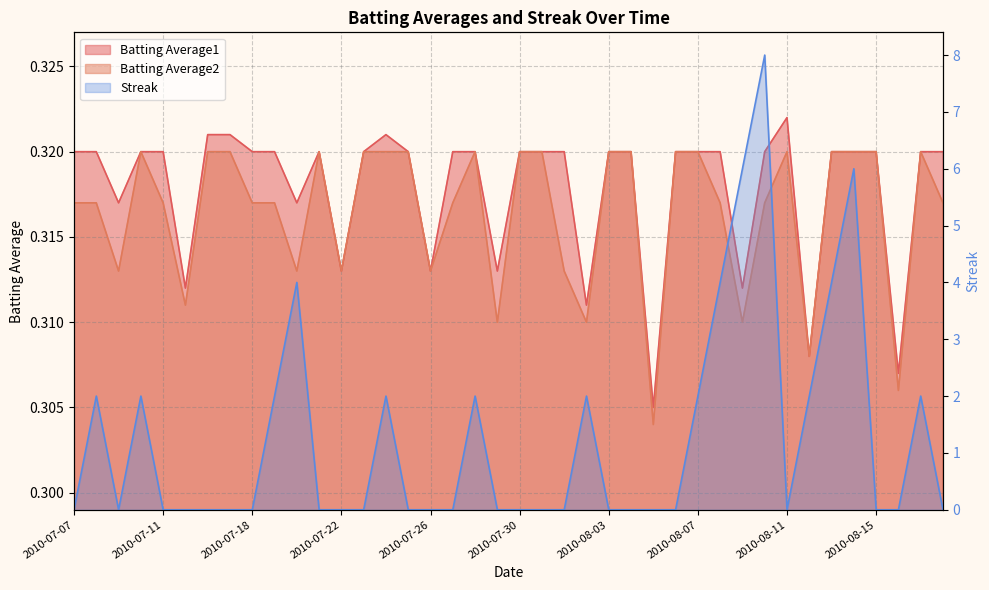

What is the value of the Batting Average2 point at the 8th from the left?

0.3